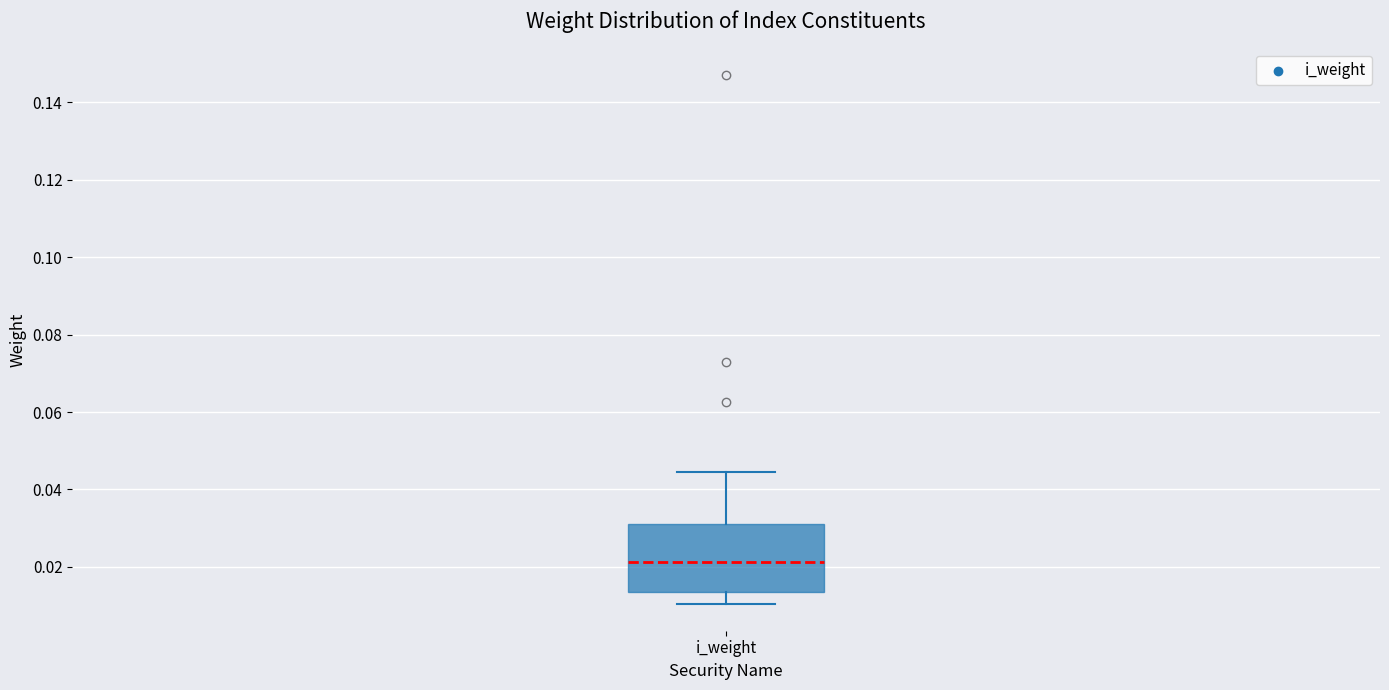

Where does the upper whisker of the box for i_weight end on the y-axis? The values are not printed on the chart, so give them approximately, as read against the axis.

0.044